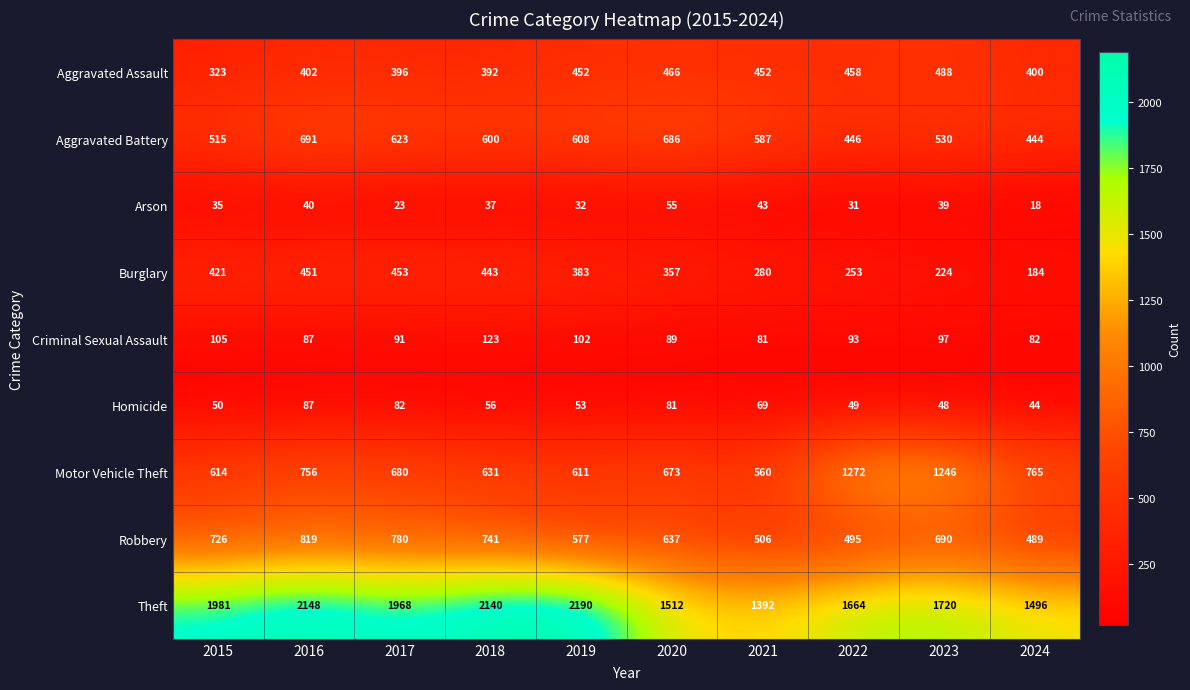

Is it true that Motor Vehicle Theft equals 336 at 2019?

False